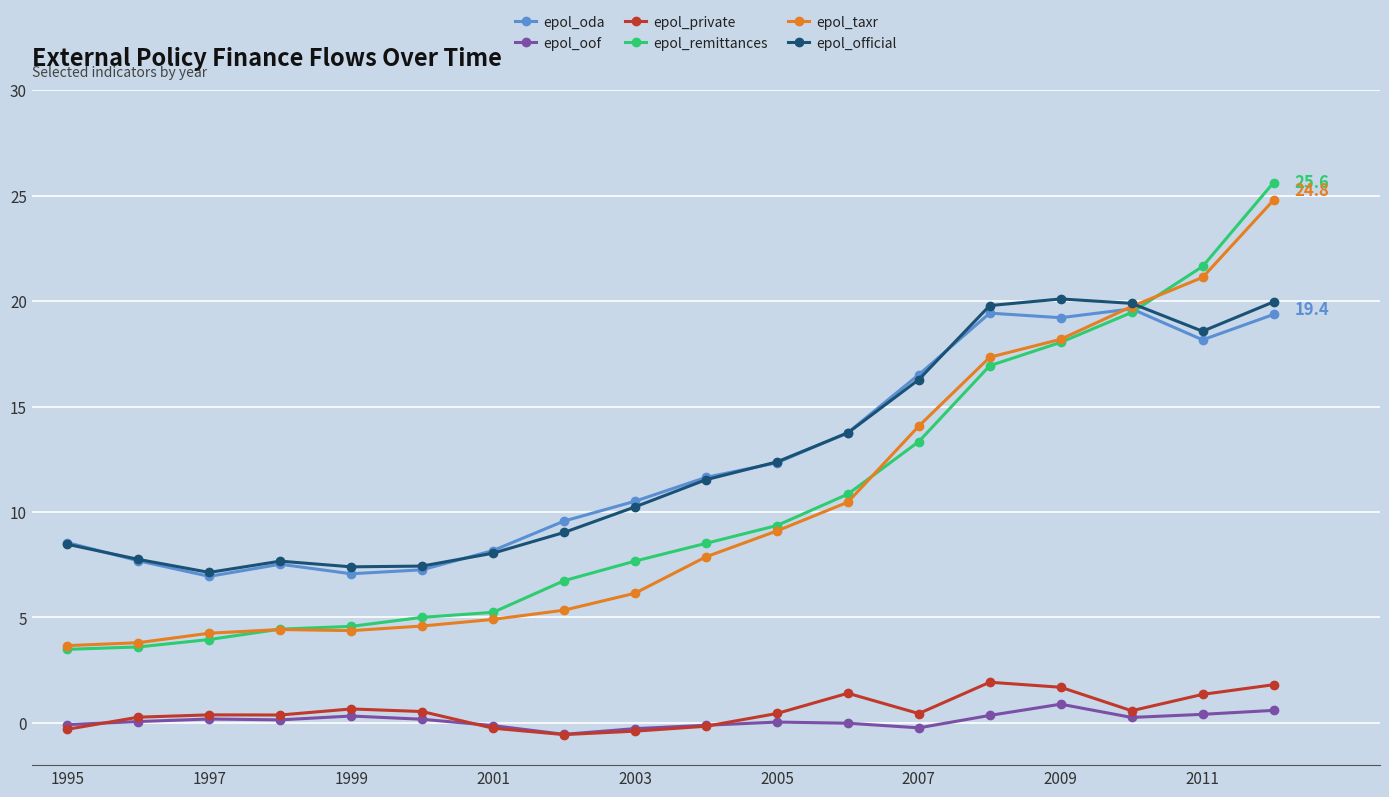

In epol_taxr, how many points are higher than both neighbors (excluding endpoints)?

1